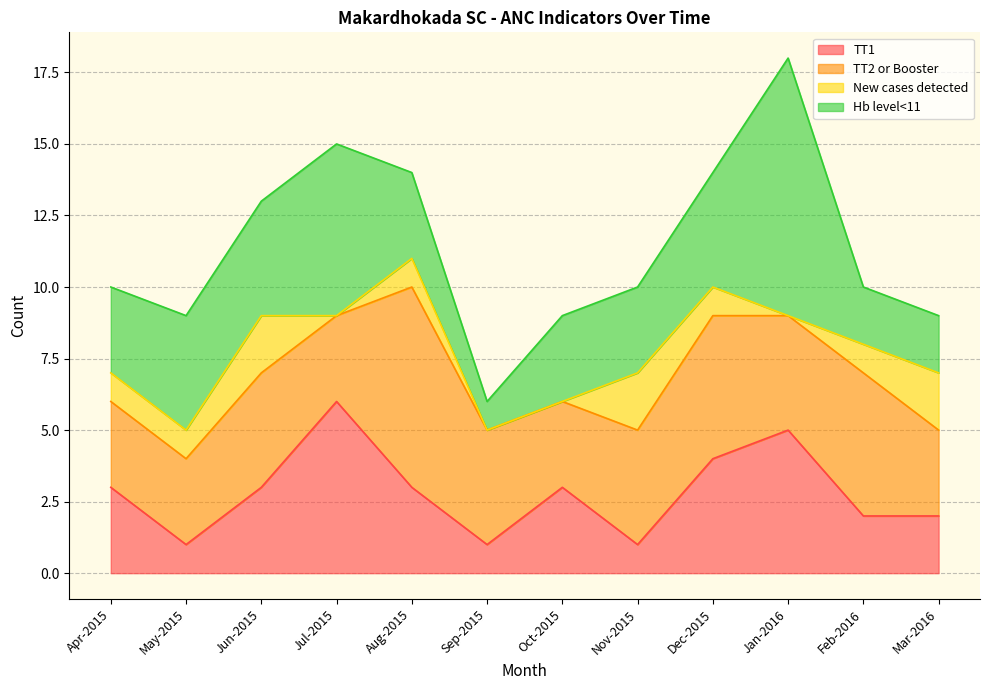

The TT1 series shows 3 at Feb-2016. True or false?

False